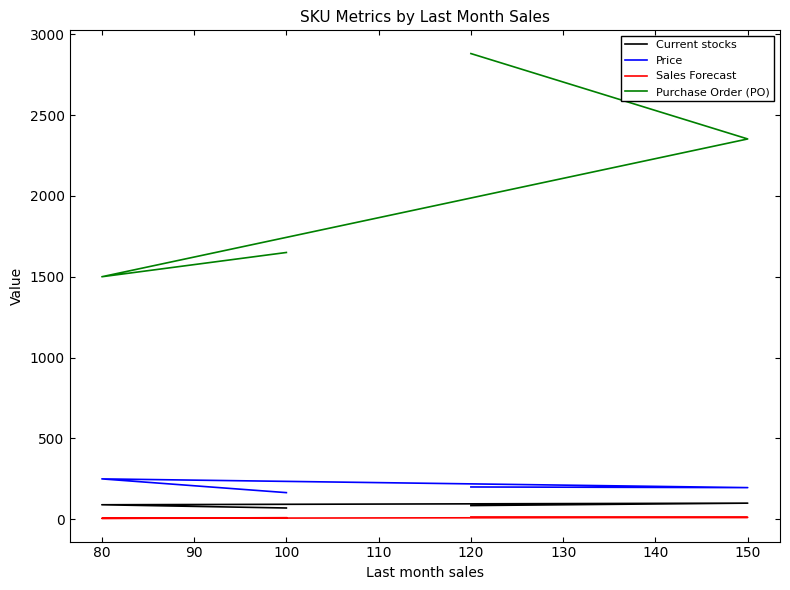

At 120, list the series in order from smallest to largest.

Sales Forecast, Current stocks, Price, Purchase Order (PO)